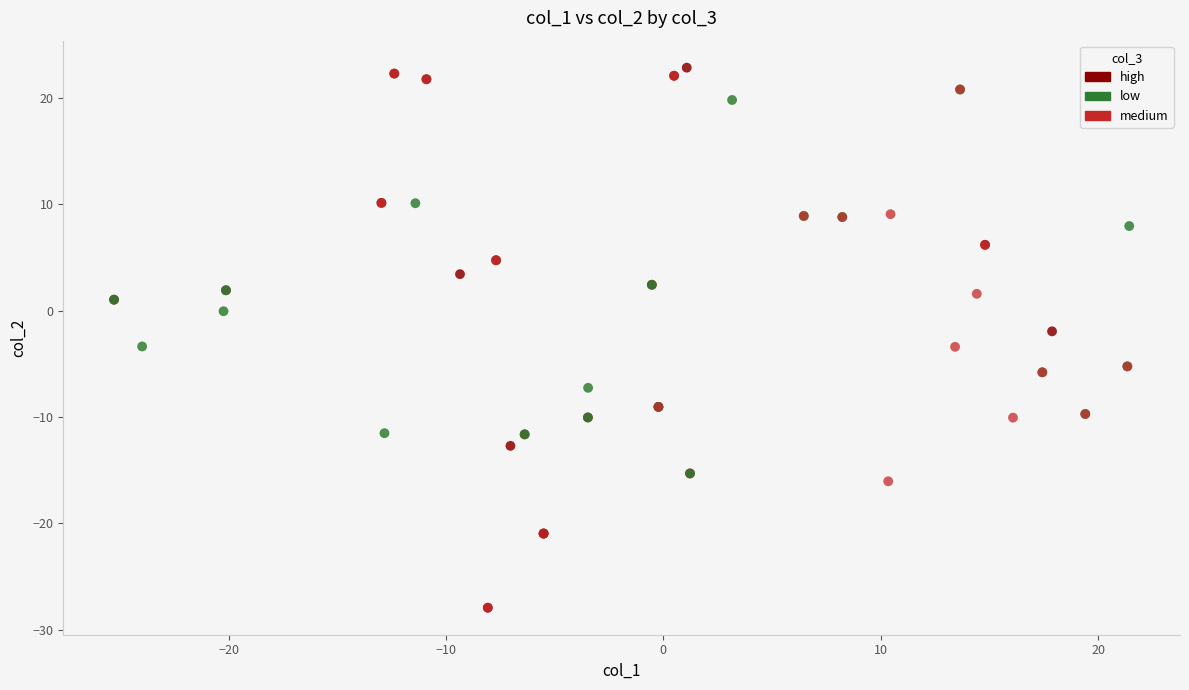

Which series reaches the maximum Y coordinate?

high